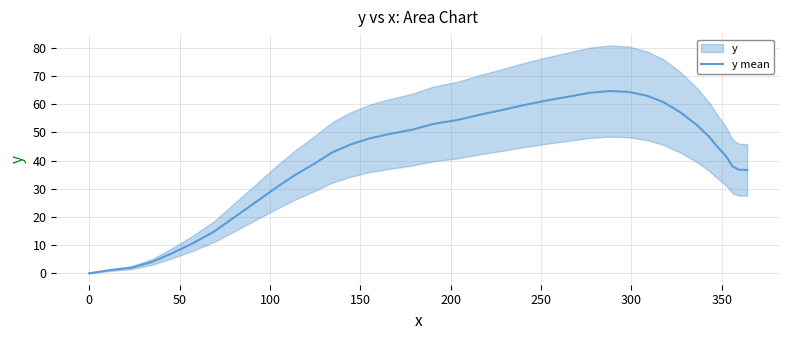

How many data points are less than 44?

20